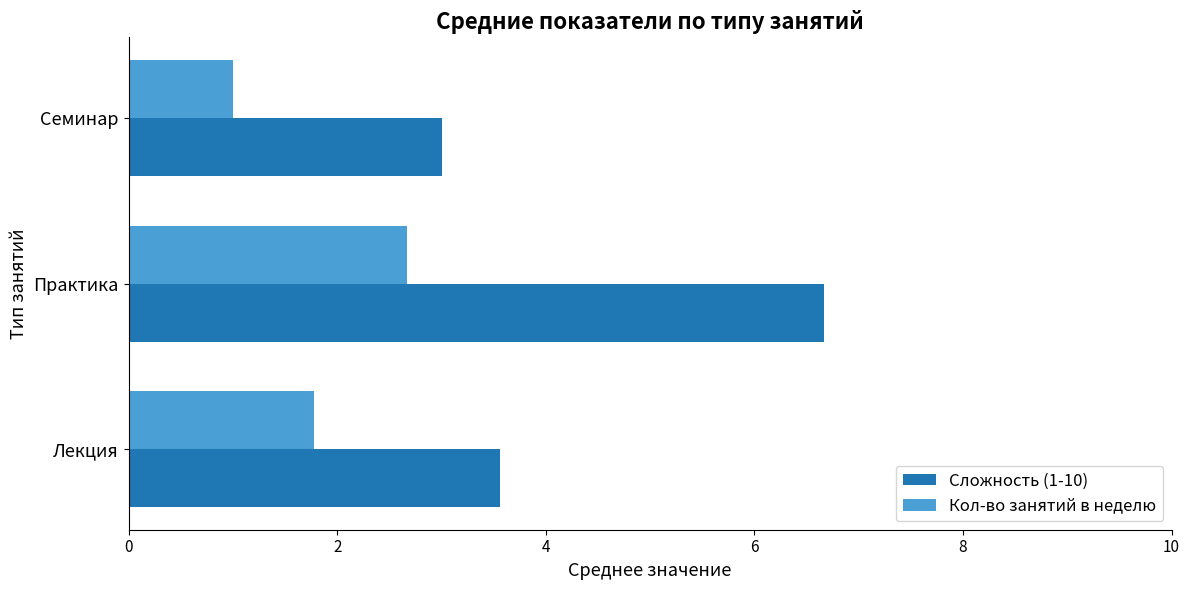

Which category has the highest value across all series?

Практика